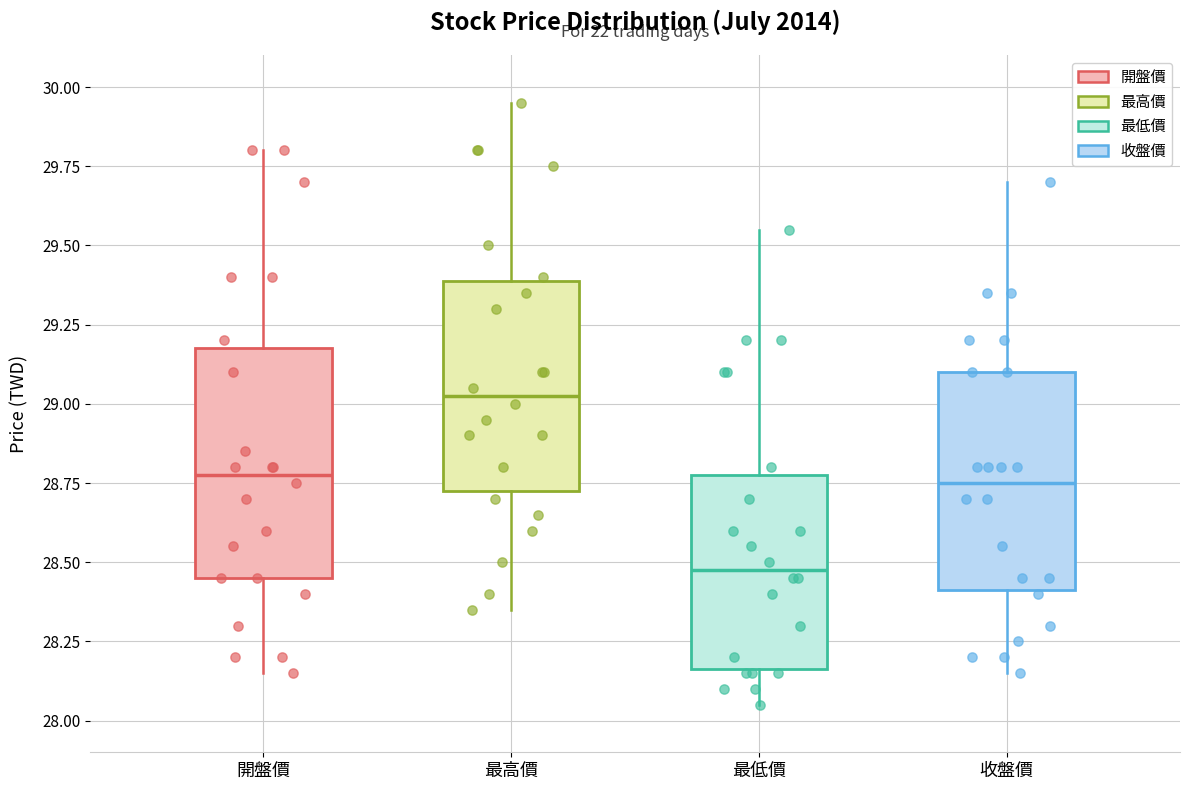

Where is the upper edge of the box for 最高價 on the y-axis? The values are not printed on the chart, so give them approximately, as read against the axis.

29.40